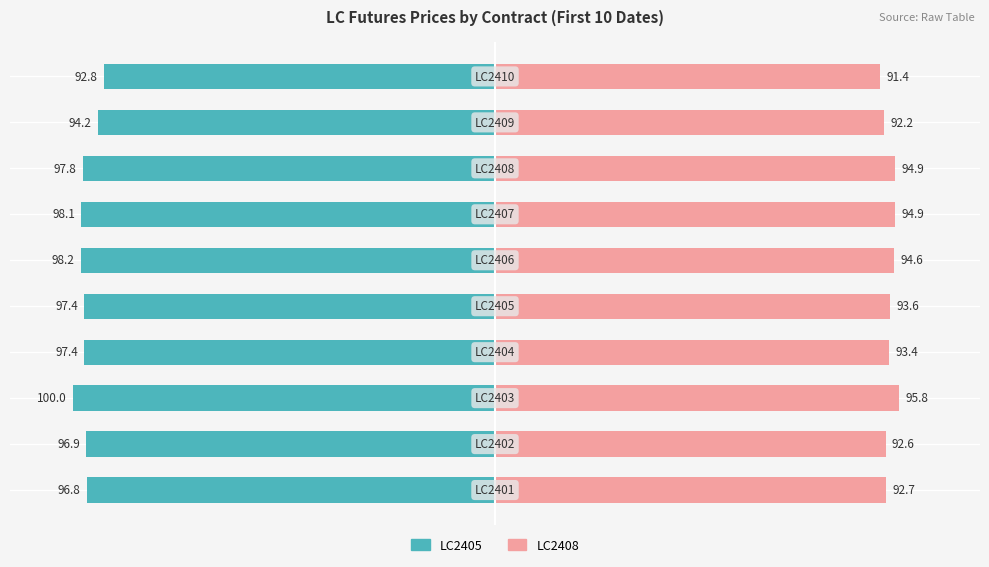

How many groups of bars are there?

10